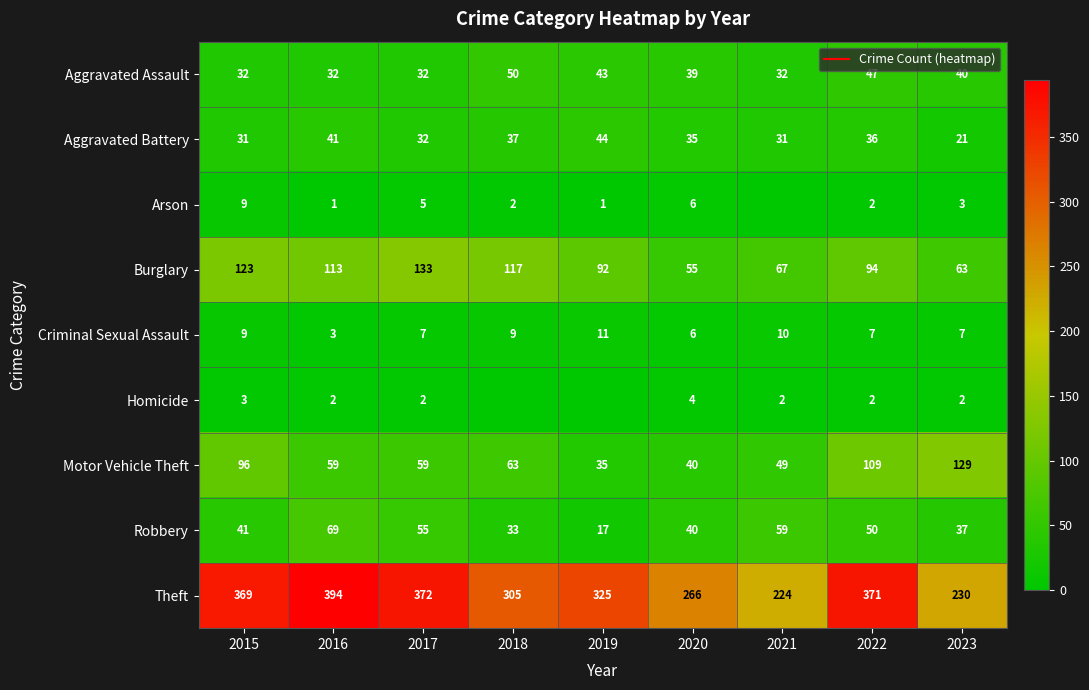

The Aggravated Assault series shows 32 at 2016. True or false?

True